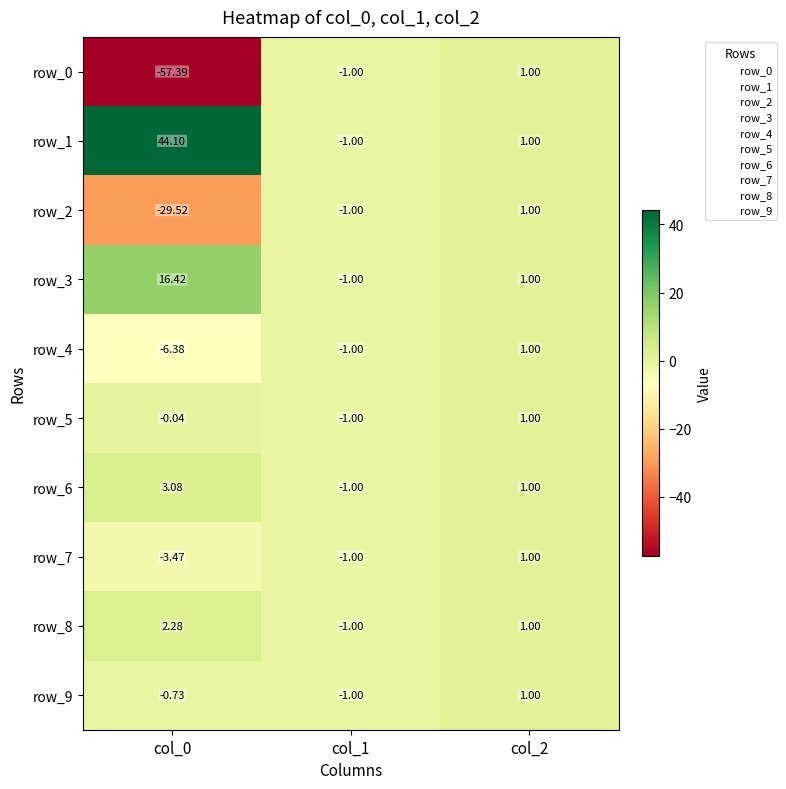

Is the value of row_5 at col_0 greater than the value of row_7 at col_1?

Yes